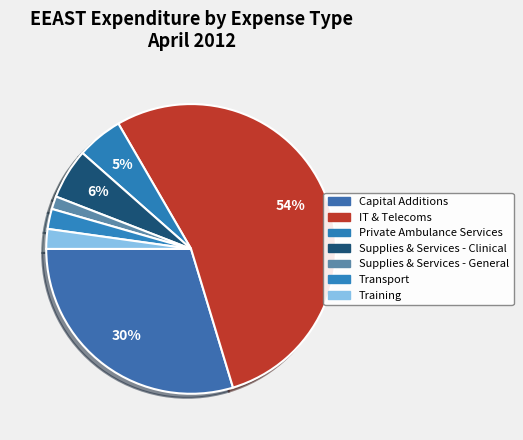

Is the sum of Supplies & Services - General and Private Ambulance Services greater than half?

No